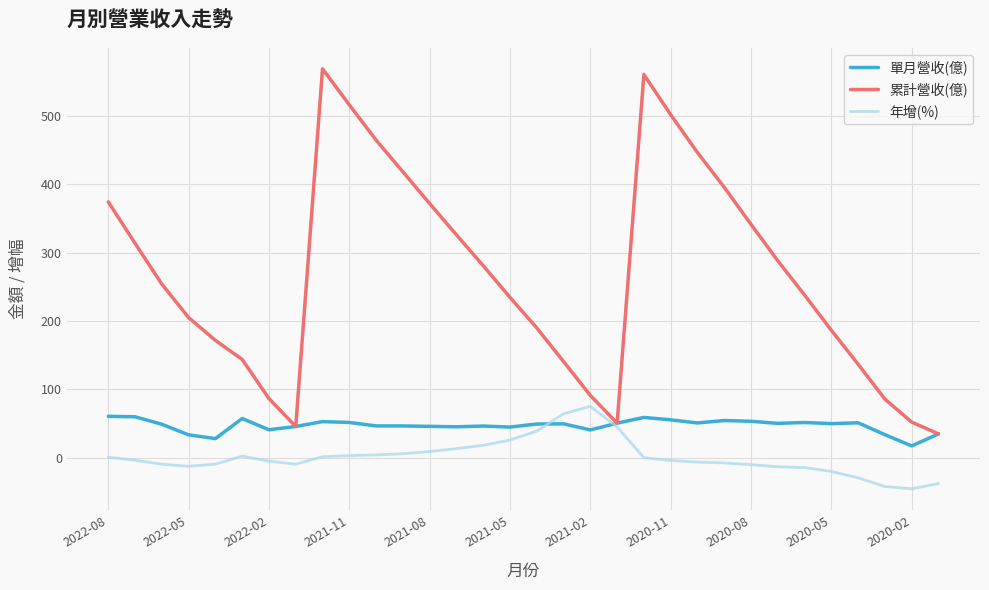

Rank the series by their average value, from lowest to highest.

年增(%), 單月營收(億), 累計營收(億)